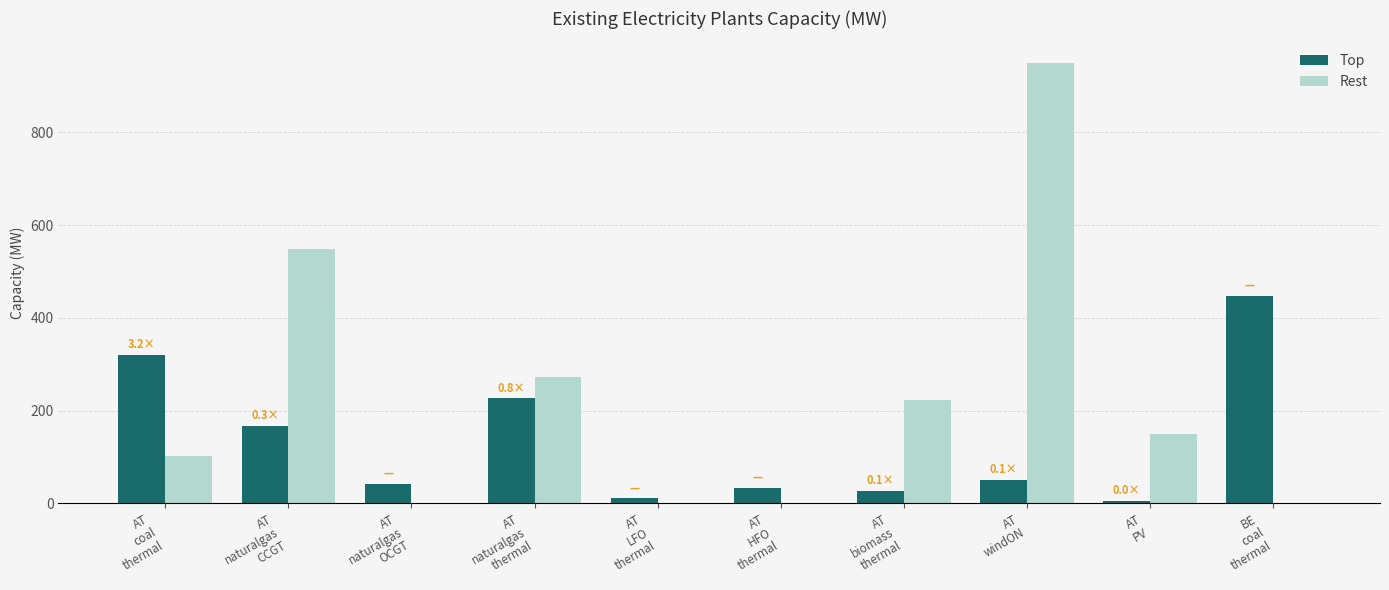

Which series has the largest total across all categories?

Rest